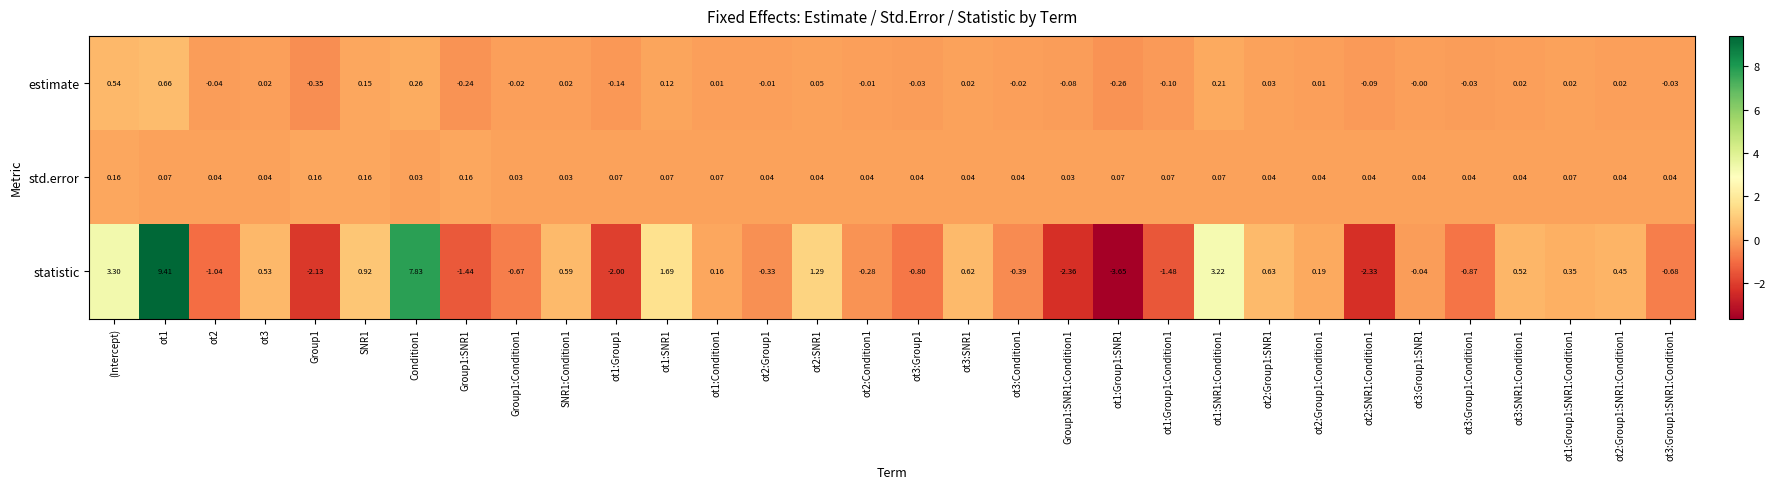

Which series has the largest range (max minus min)?

statistic